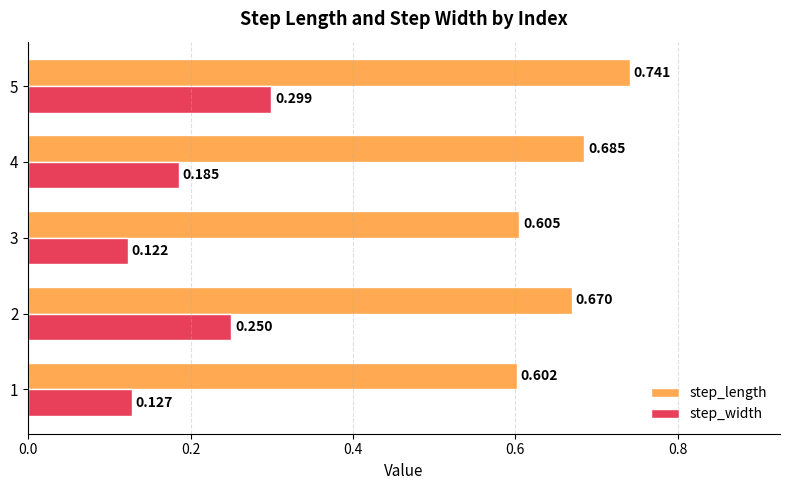

Which series has the widest spread of values?

step_width